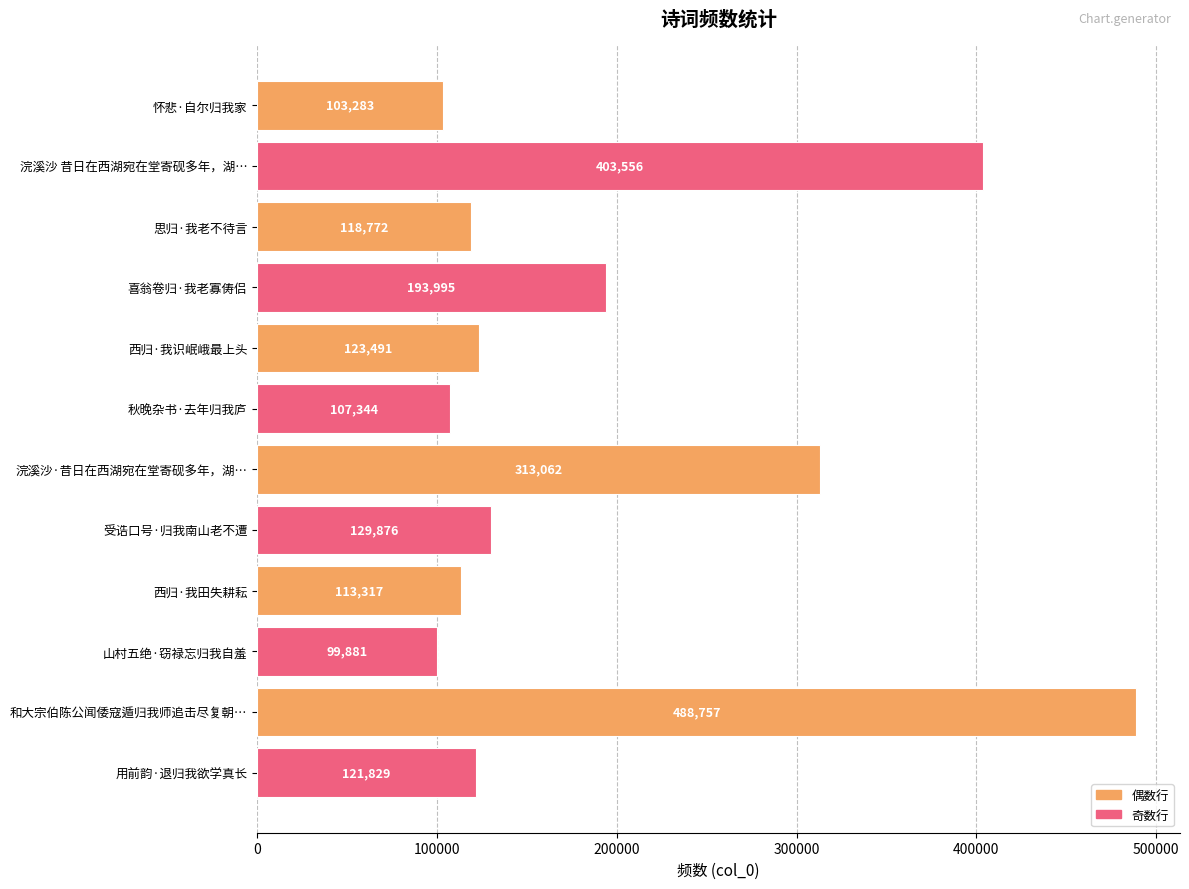

The chart shows a value of 118772 at 思归·我老不待言. True or false?

True